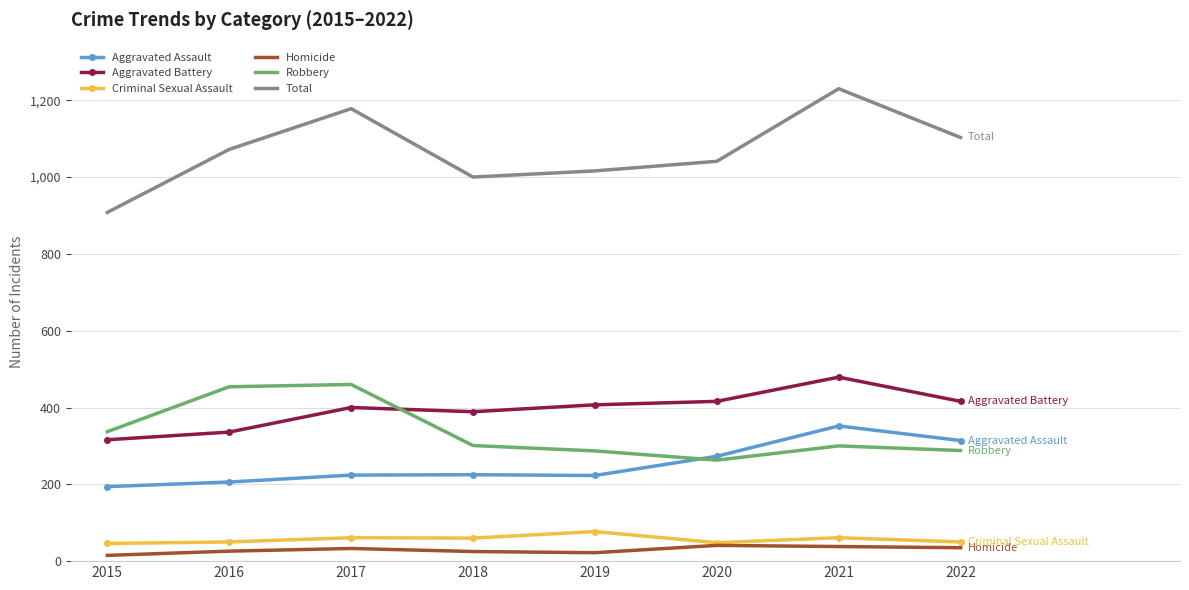

In Total, how many points are higher than both neighbors (excluding endpoints)?

2